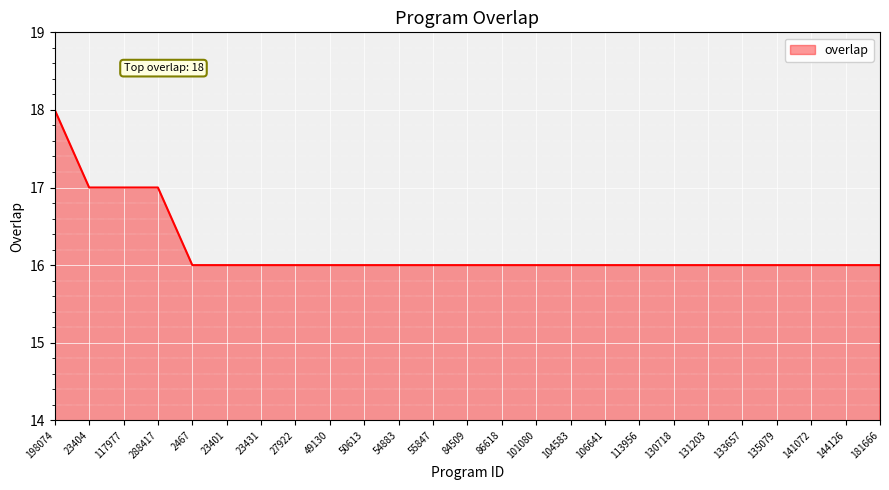

Does the chart have visible grid lines?

Yes